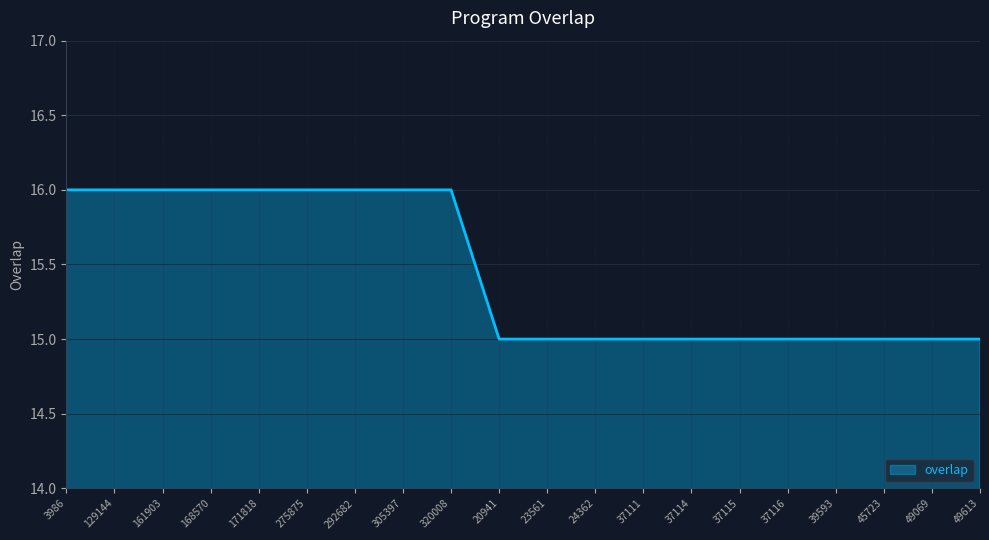

What is the ratio of the value at 39593 to the value at 49069?

1.0